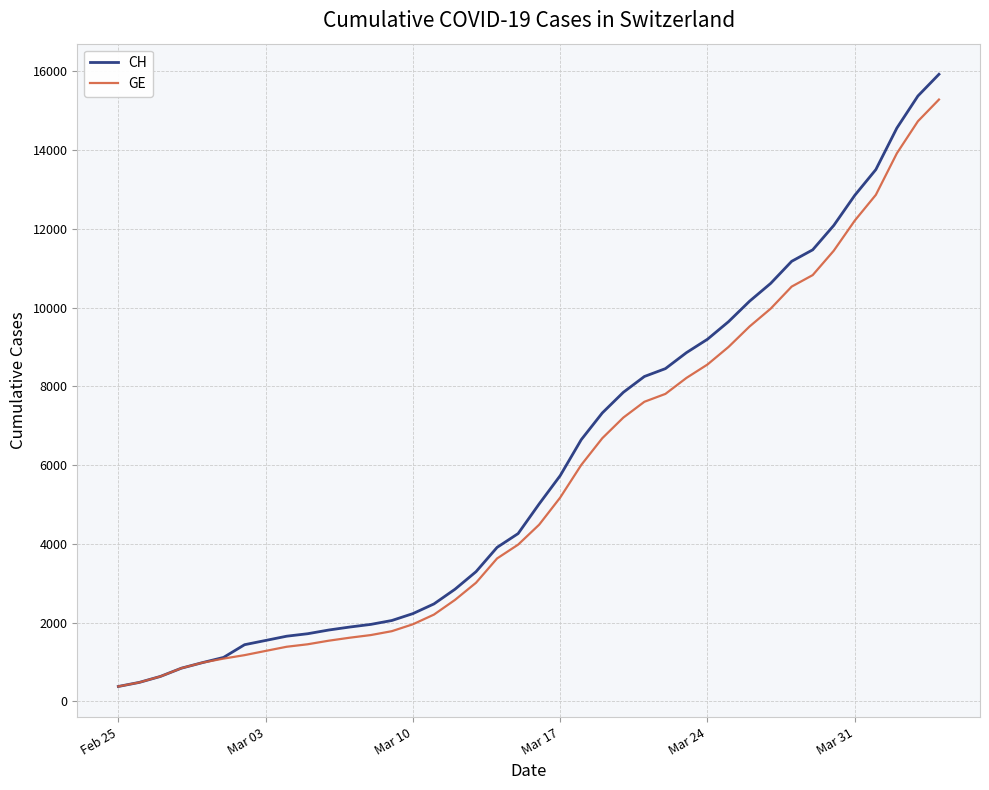

Which series has the widest spread of values?

CH